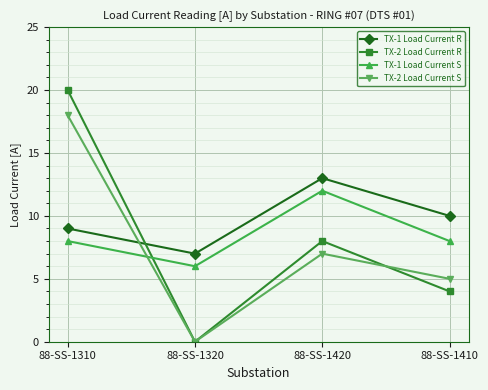

Is this an area chart (filled region under the line)?

No